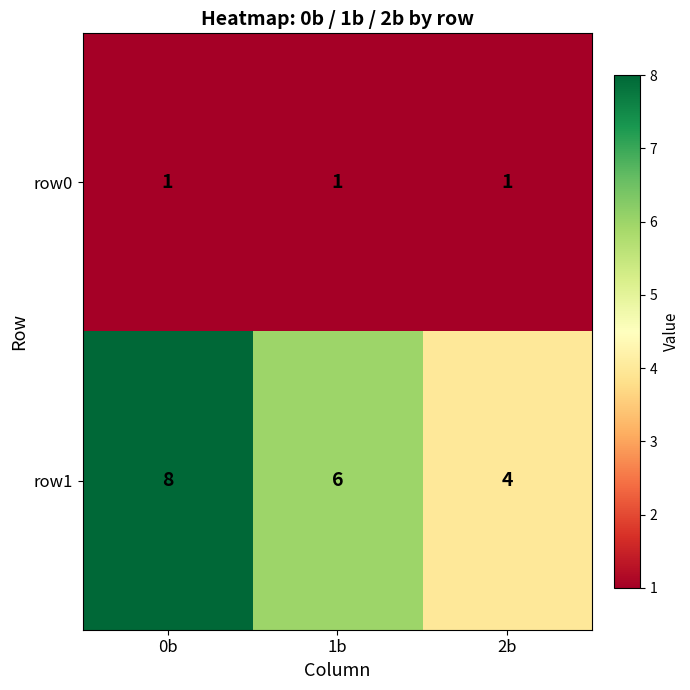

What is the sum of all row0 values?

3